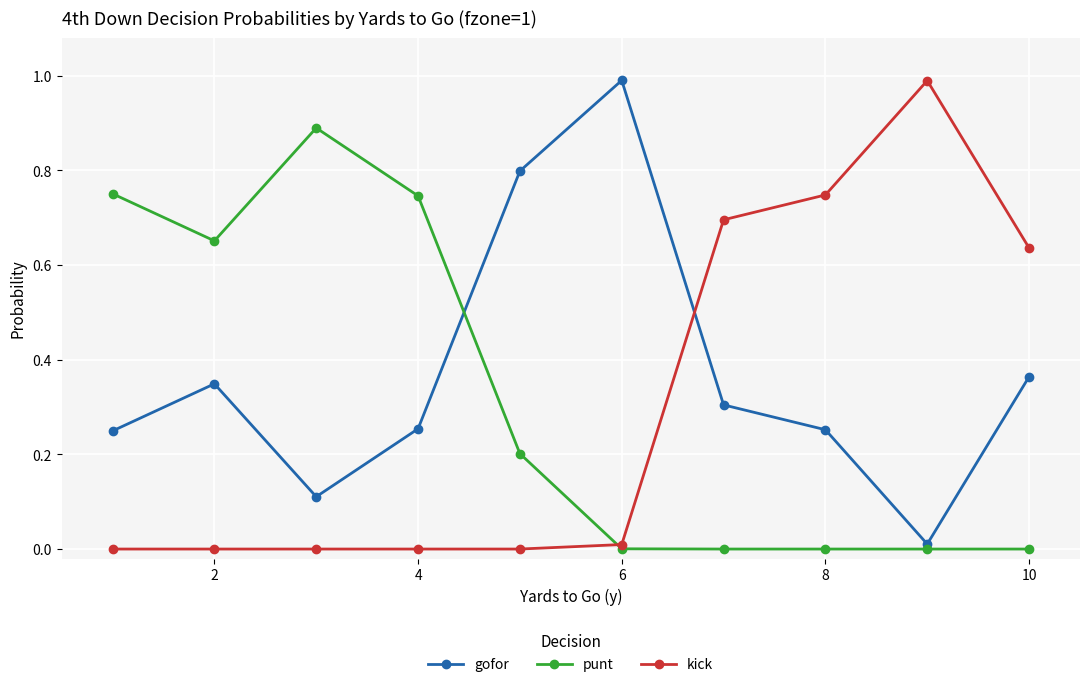

At how many categories does at least one series exceed 0?

10